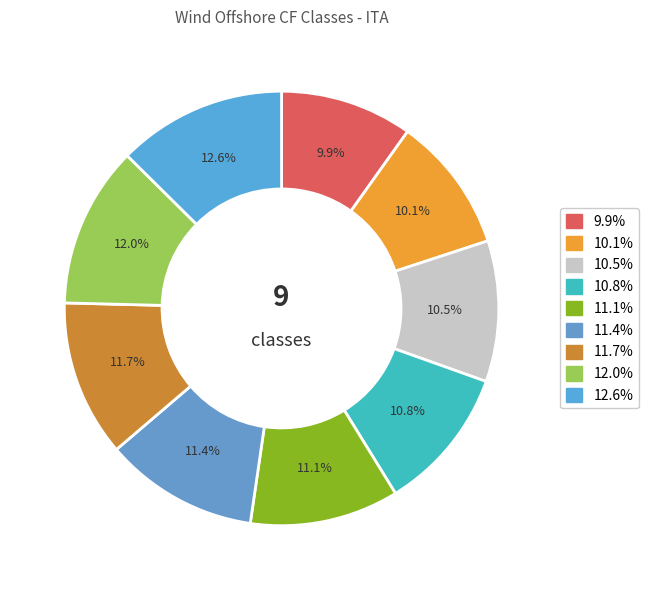

Which slice is the largest?

12.6%